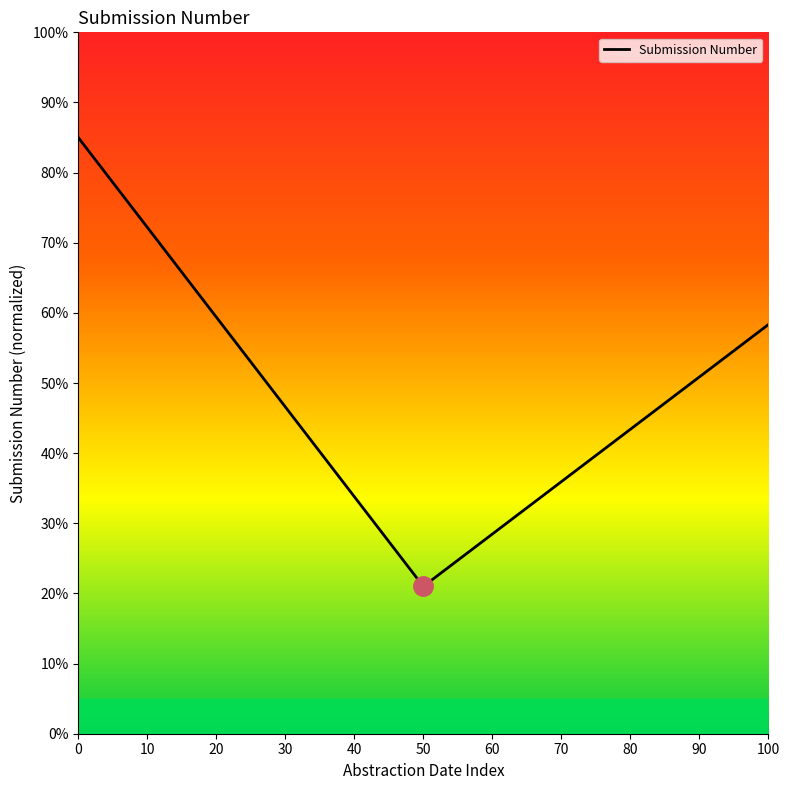

What is the change in value from 50 to 100?

+37.3